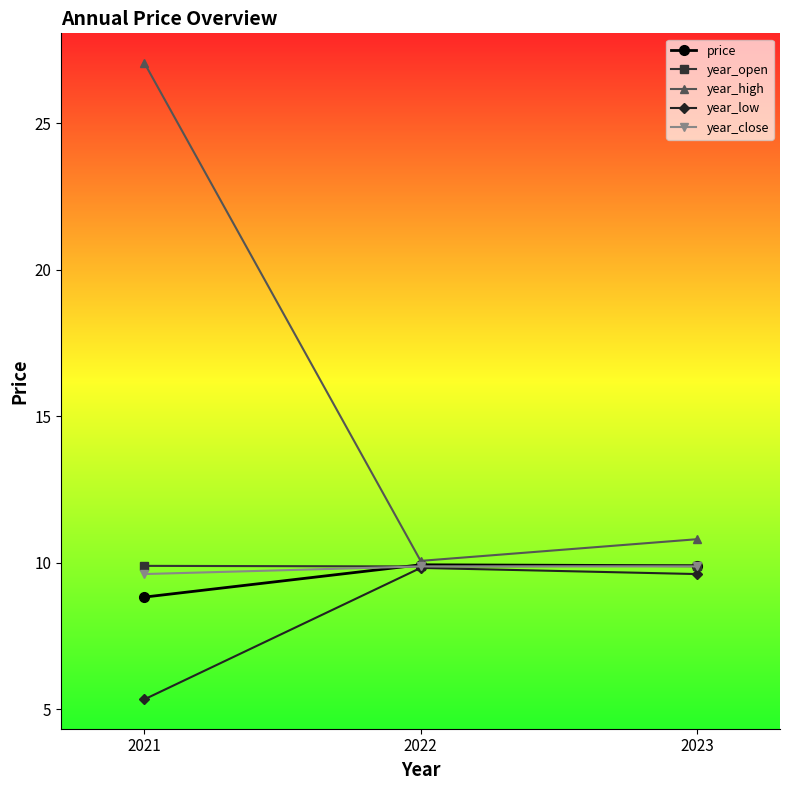

At which category does the chart reach its minimum across all series?

2021